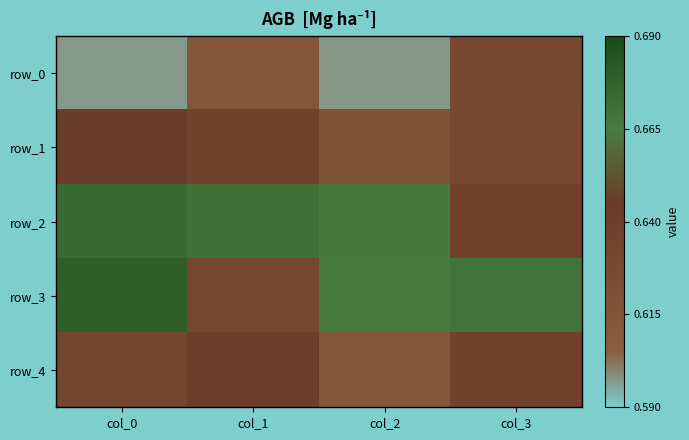

What is the maximum value shown in the chart?

0.7